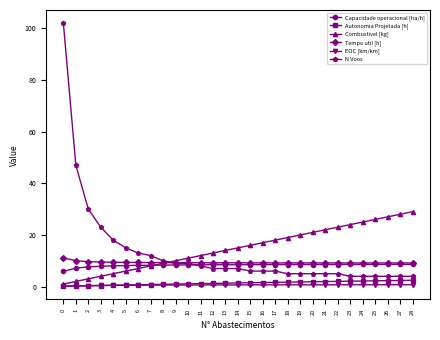

True or false: Capacidade operacional [ha/h] has more than 2 interior local peaks.

True